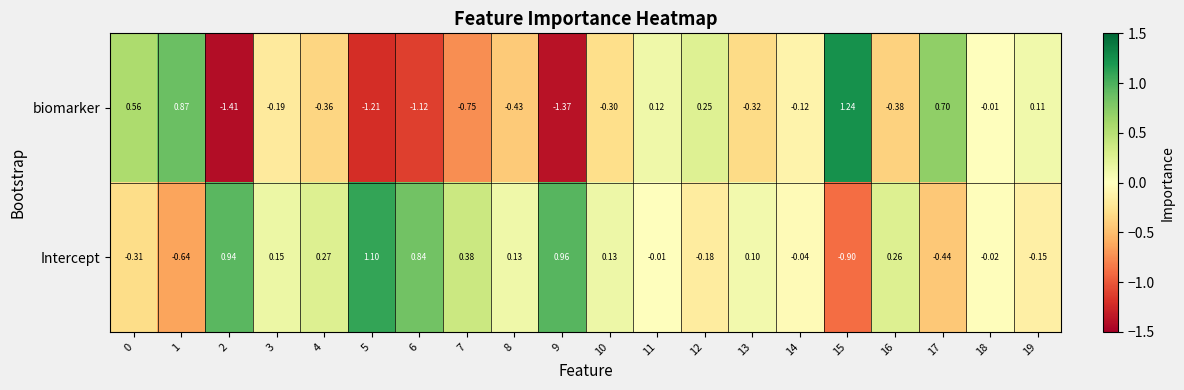

Which series has the widest spread of values?

biomarker